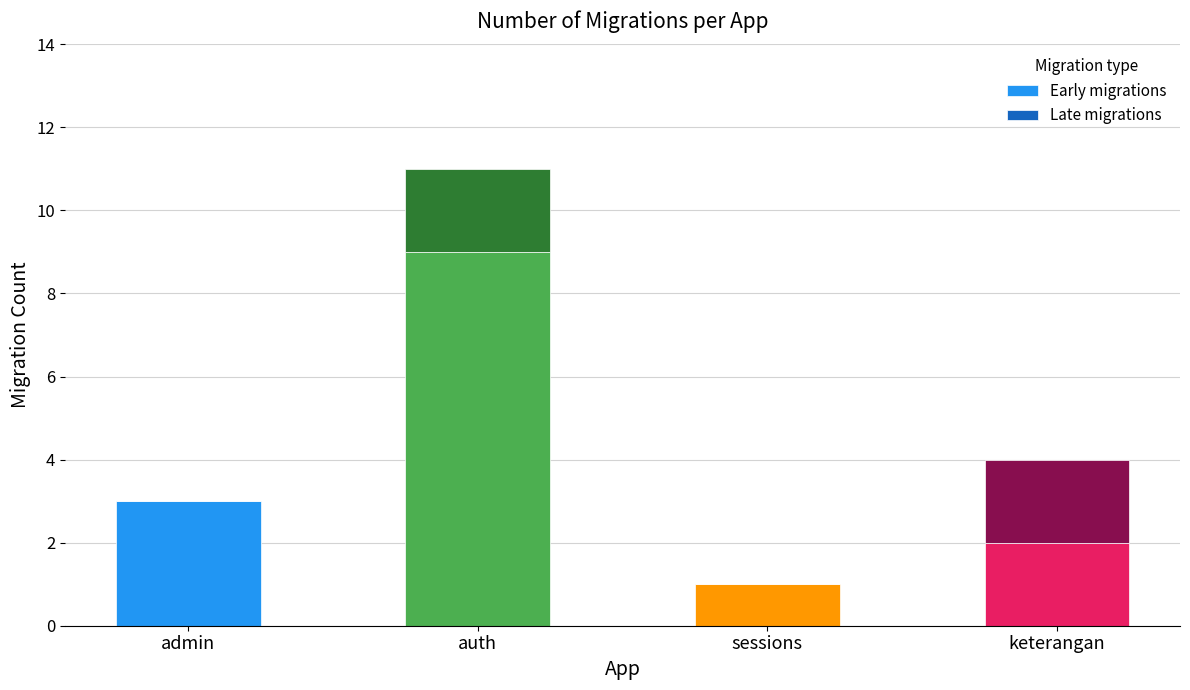

What is the sum of all Early migrations values?

15